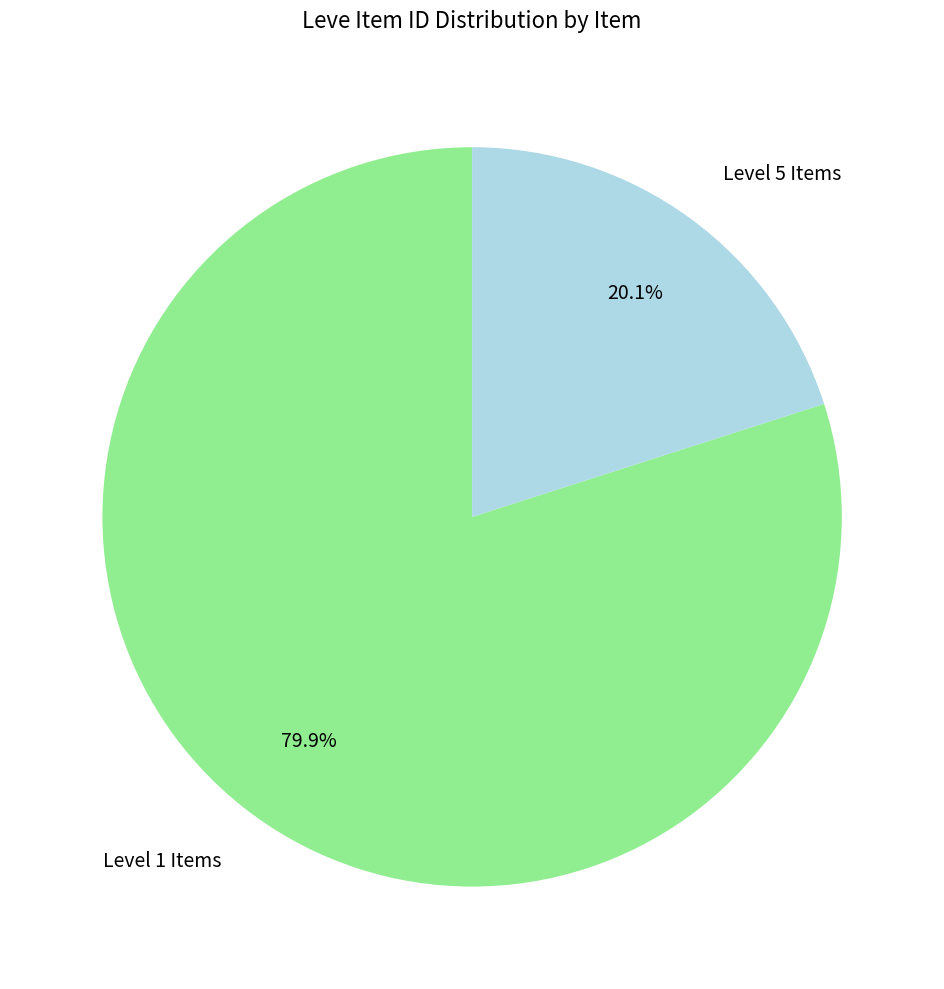

Is there a majority slice in this chart?

Yes